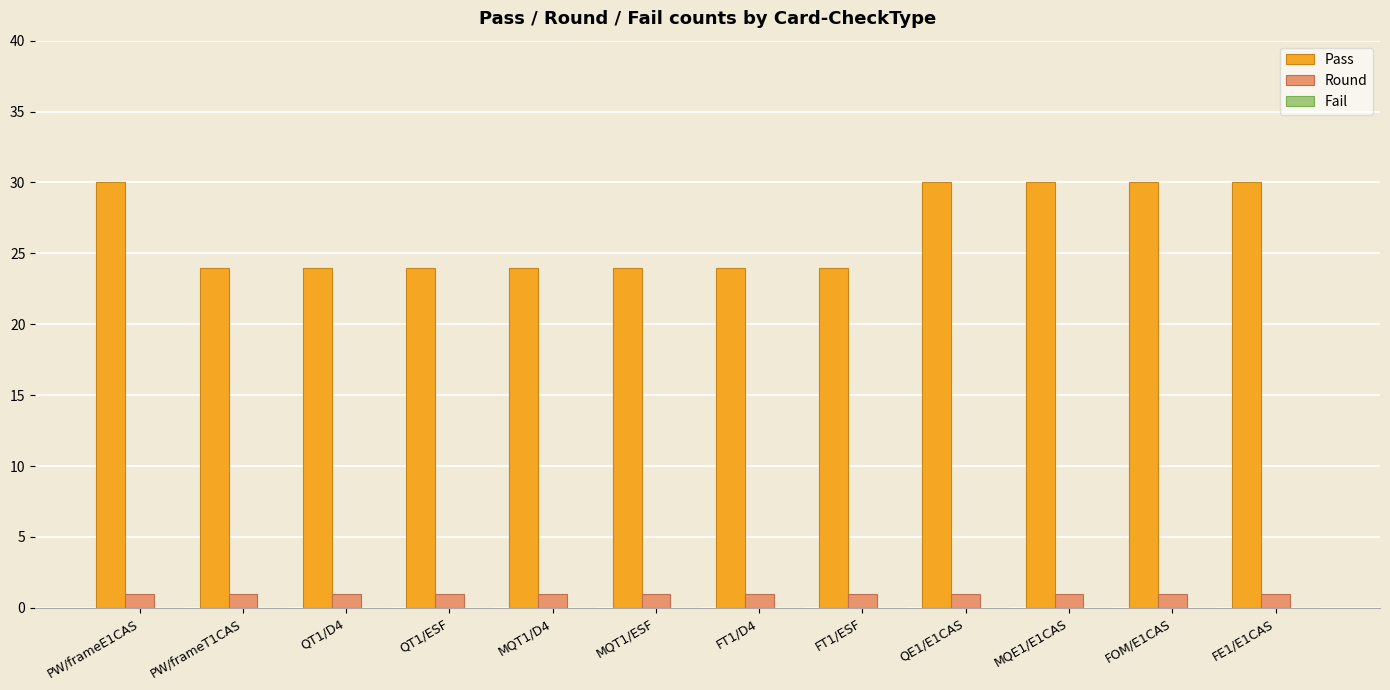

How many categories are shown in the chart?

12